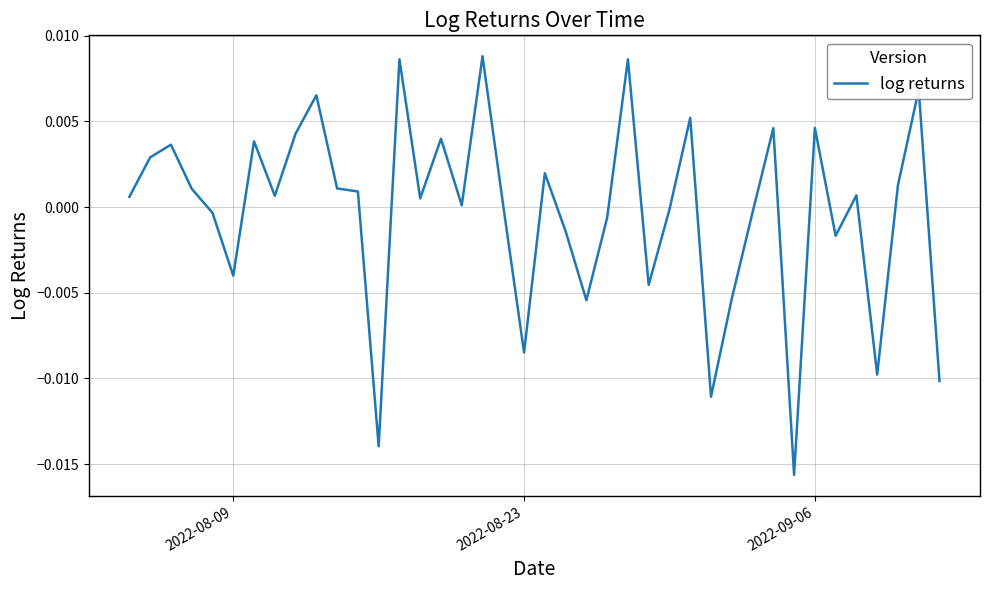

Where is the first local minimum?

2022-08-09